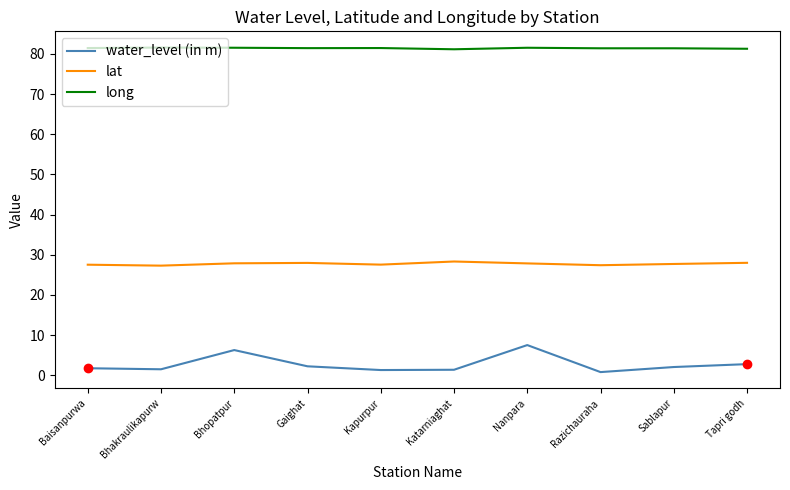

Is the value of lat at Tapri godh greater than the value of long at Nanpara?

No